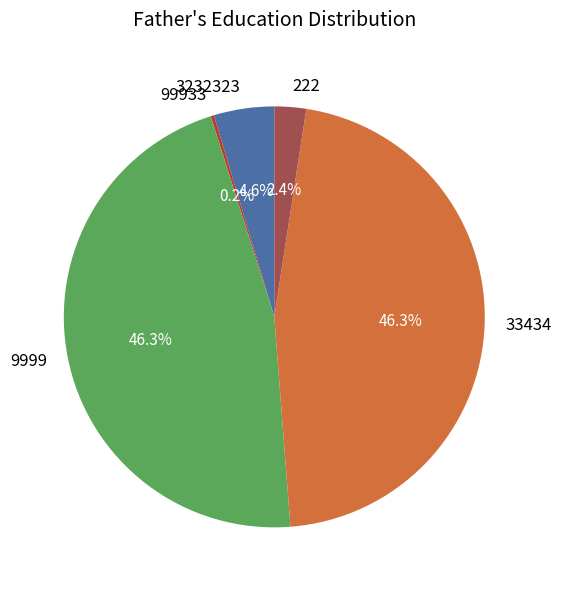

How much of the chart is everything except 222?

97.6%